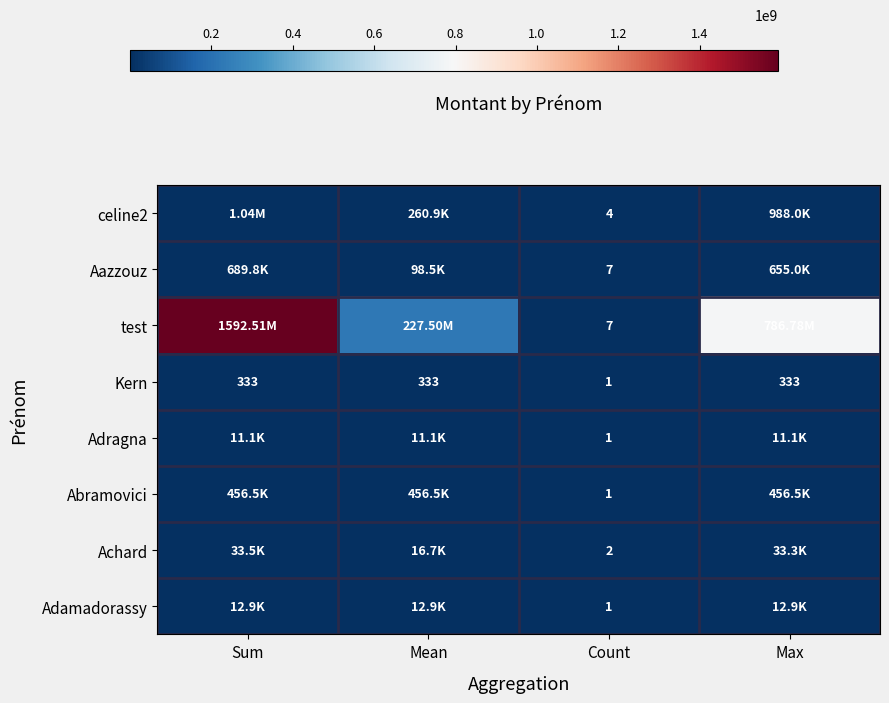

What is the total value across all series at Sum?

1594754089.0